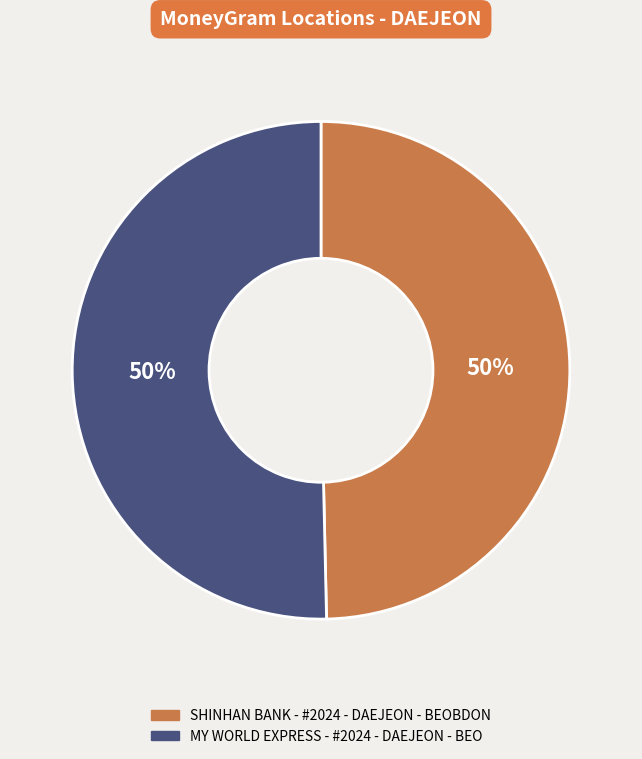

The SHINHAN BANK - #2024 - DAEJEON - BEOBDON slice represents 40% of the pie. True or false?

False